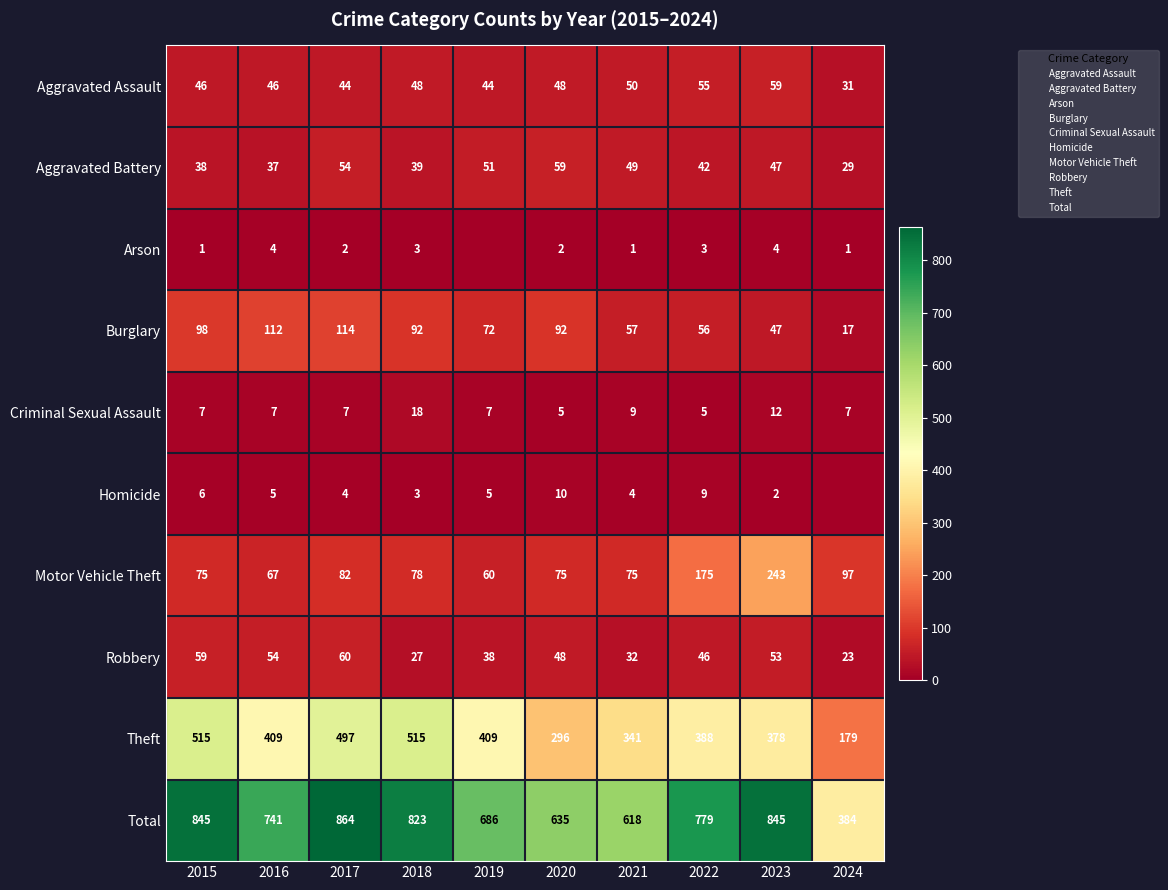

What is the sum of all Burglary values?

757